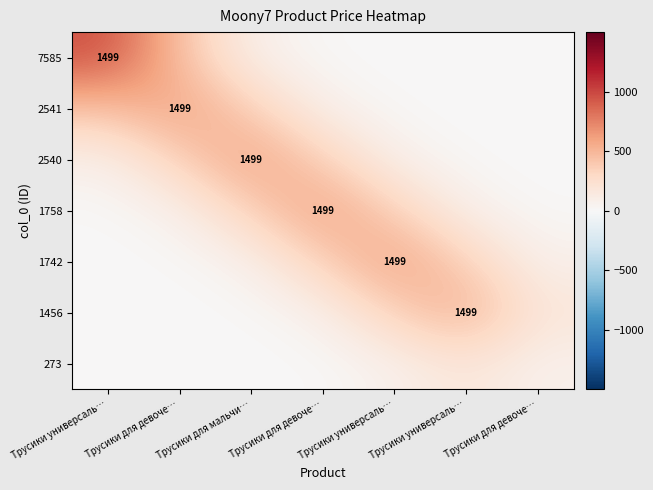

What is the difference between the second highest and minimum values in the 7585 series?

436.5